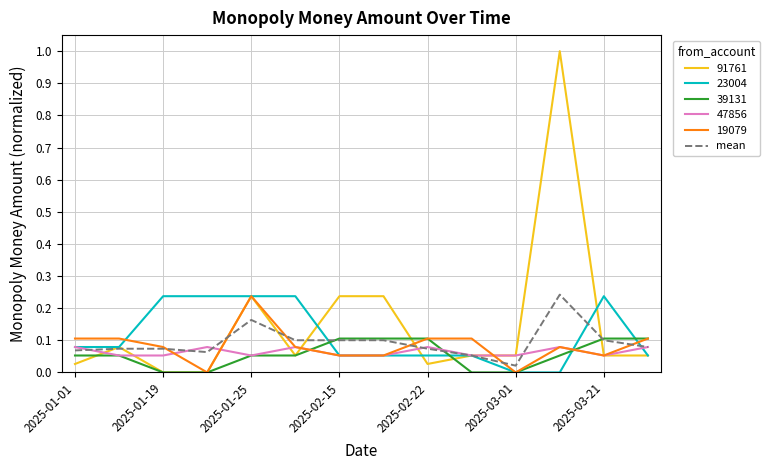

What is the greatest value displayed?

1.0